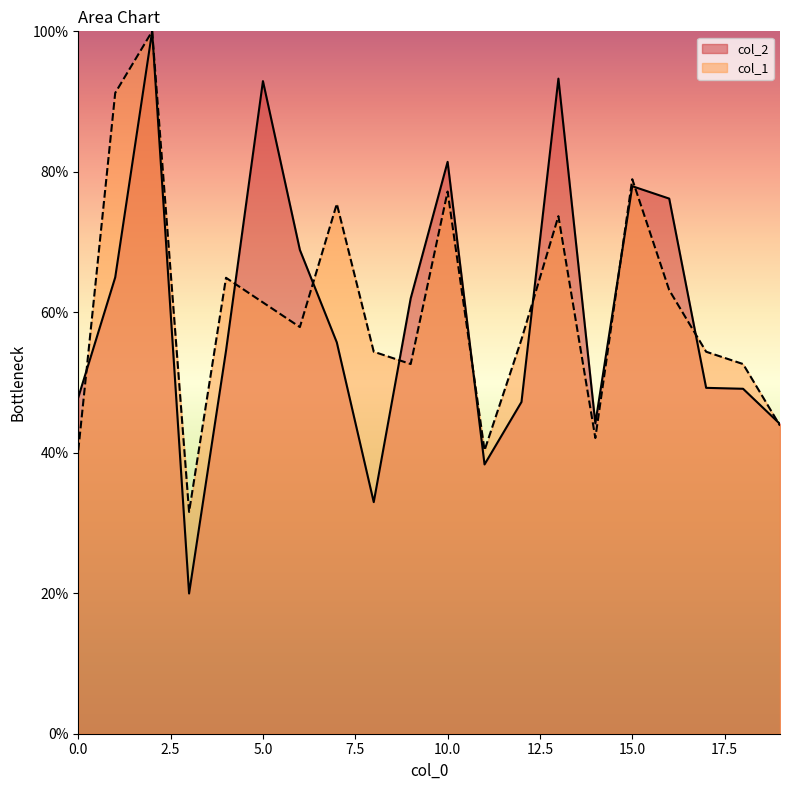

At which label does col_1 reach its minimum?

3